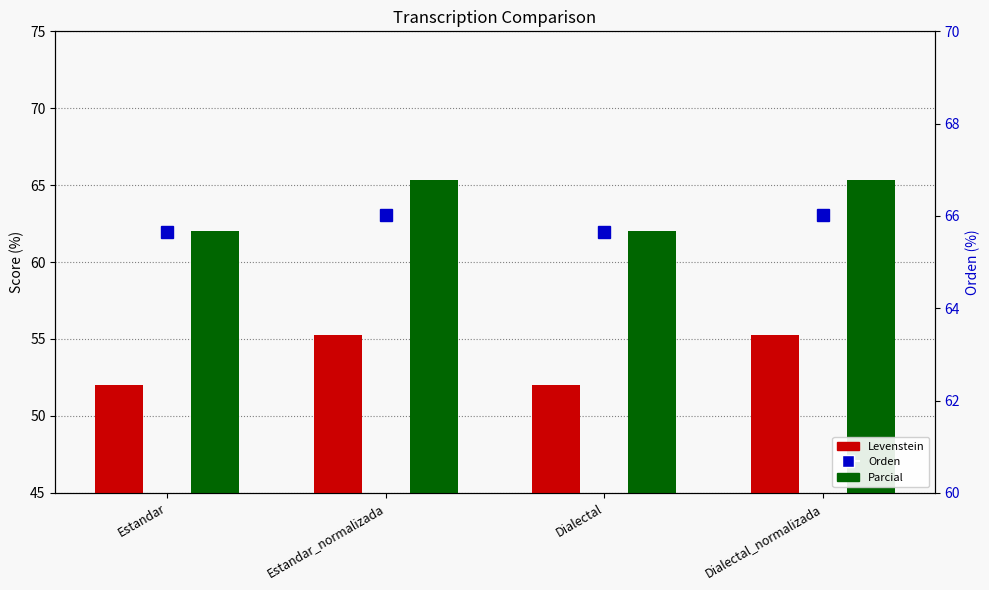

What is the highest value of the Orden series?

66.0